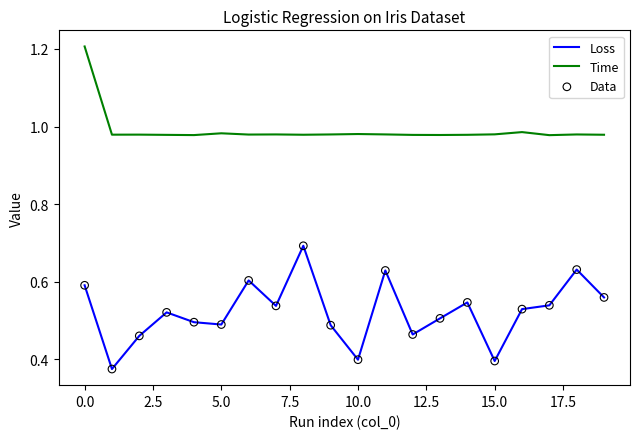

Which series has the largest range (max minus min)?

Loss